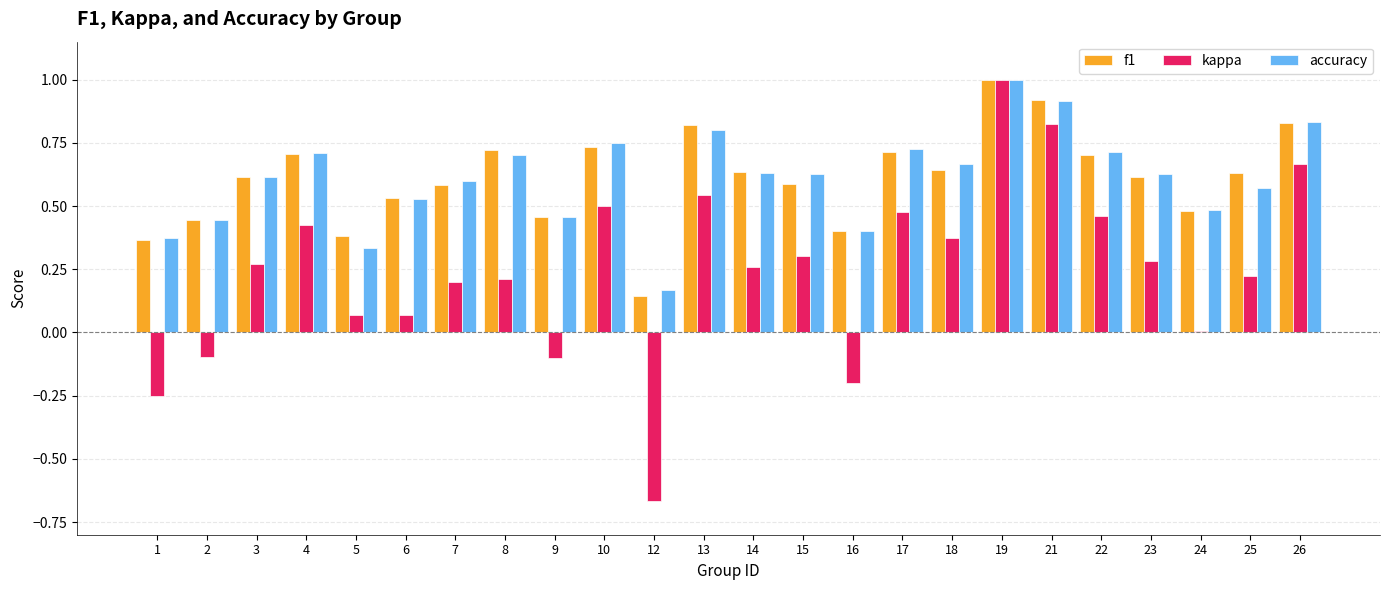

The f1 series shows 0.4 at 5. True or false?

True